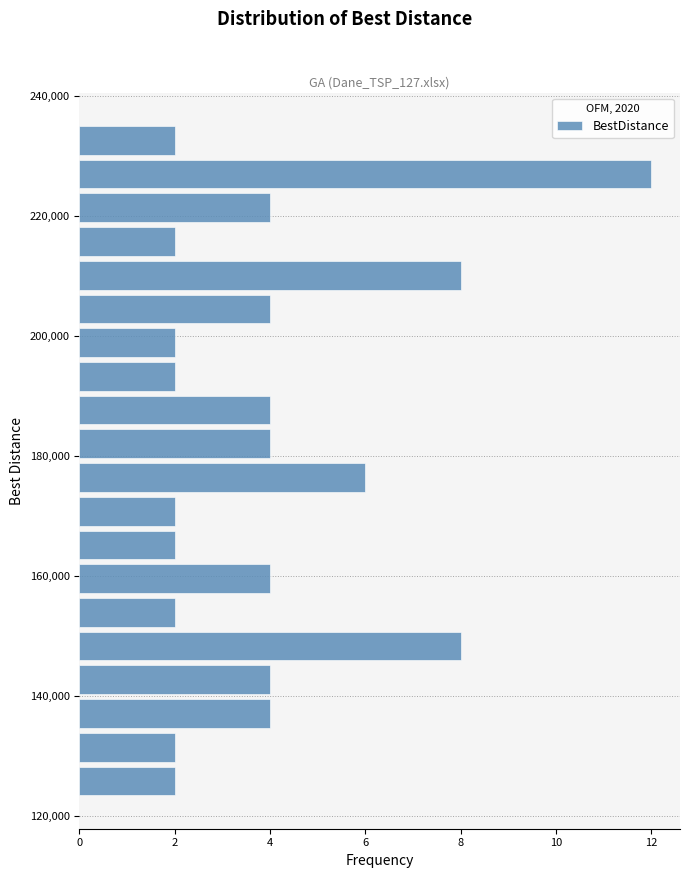

Around what value on the y-axis is the longest bar? Give the approximate position of its centre, as read against the axis.

226000